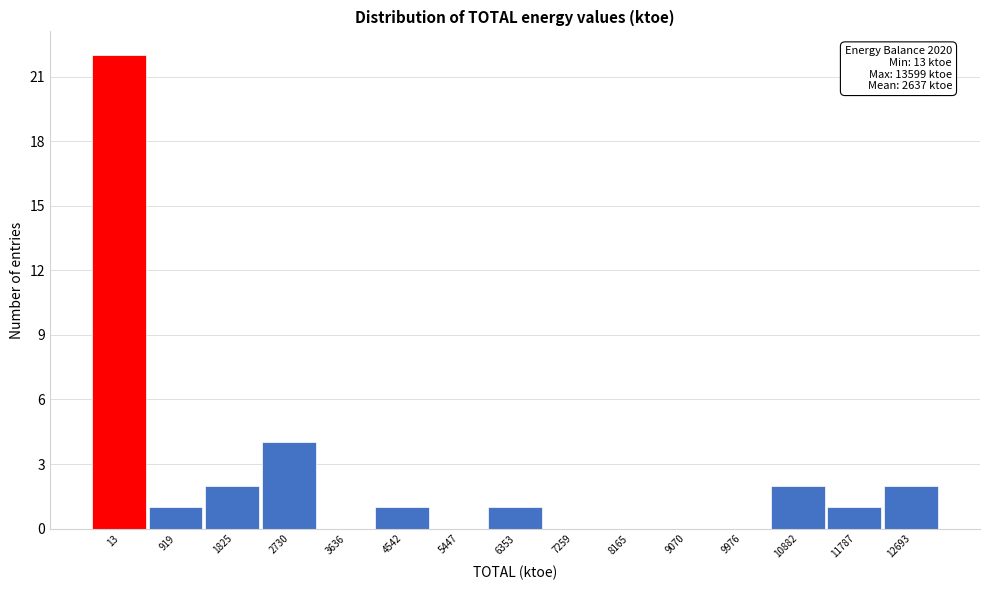

Reading left to right, extract all data points from this chart.

13=22	919=1	1825=2	2730=4	3636=0	4542=1	5447=0	6353=1	7259=0	8165=0	9070=0	9976=0	10882=2	11787=1	12693=2